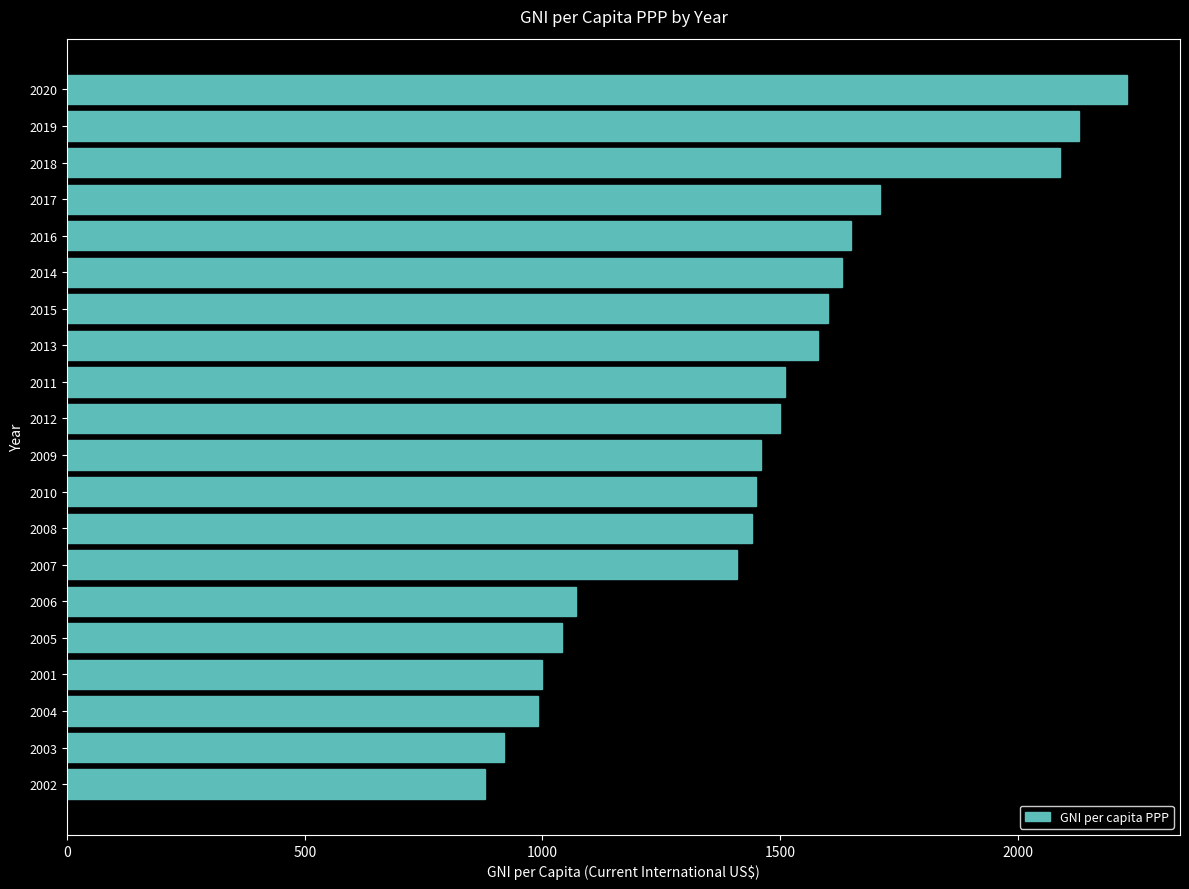

Reading bottom to top, list all the values displayed in this chart.

880	920	990	1000	1040	1070	1410	1440	1450	1460	1500	1510	1580	1600	1630	1650	1710	2090	2130	2230